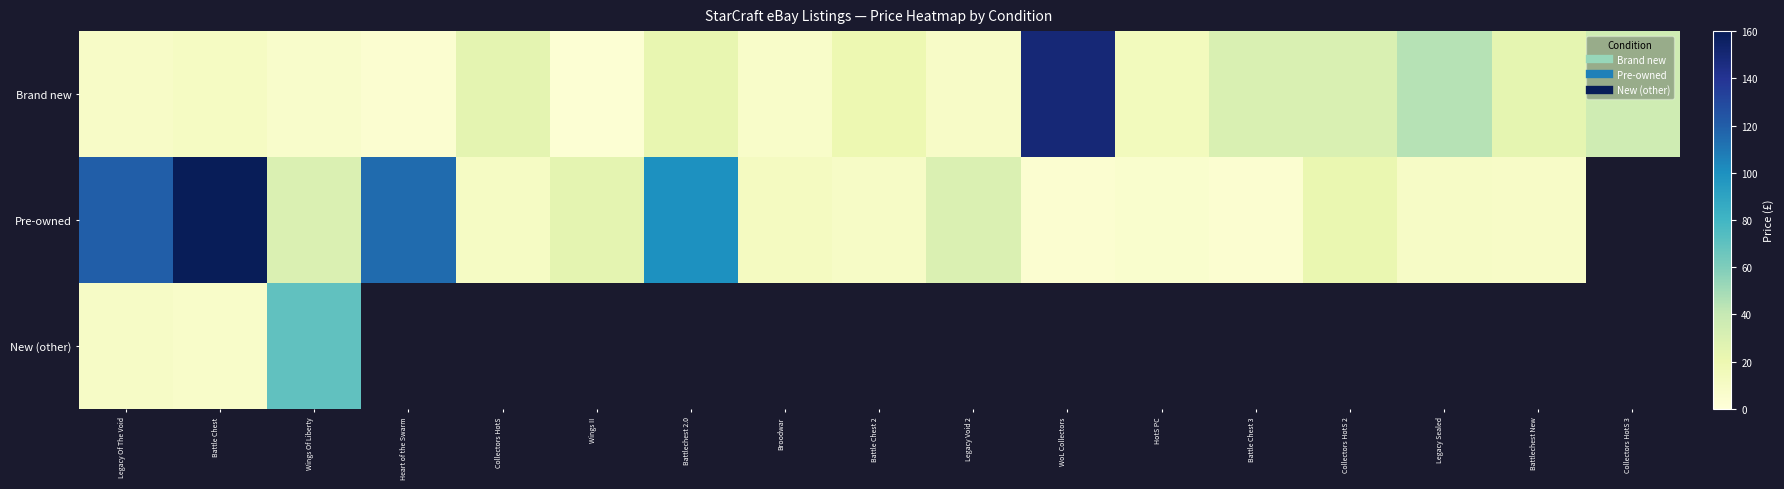

Which series changed the most between Heart of the Swarm and Legacy Sealed?

Pre-owned